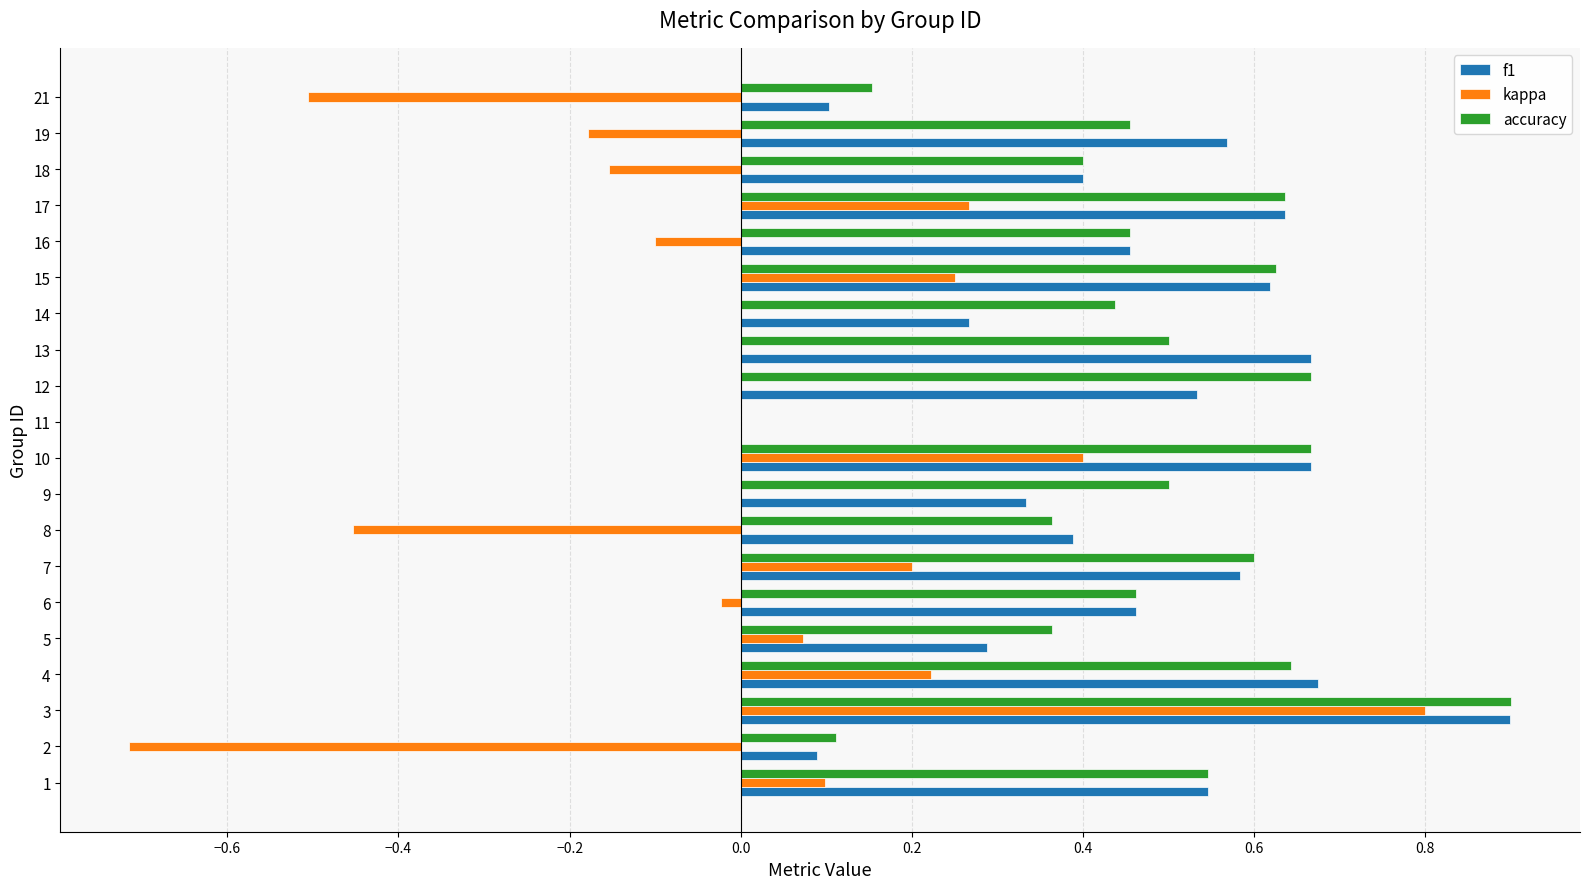

What is the sum of all f1 values?

9.2